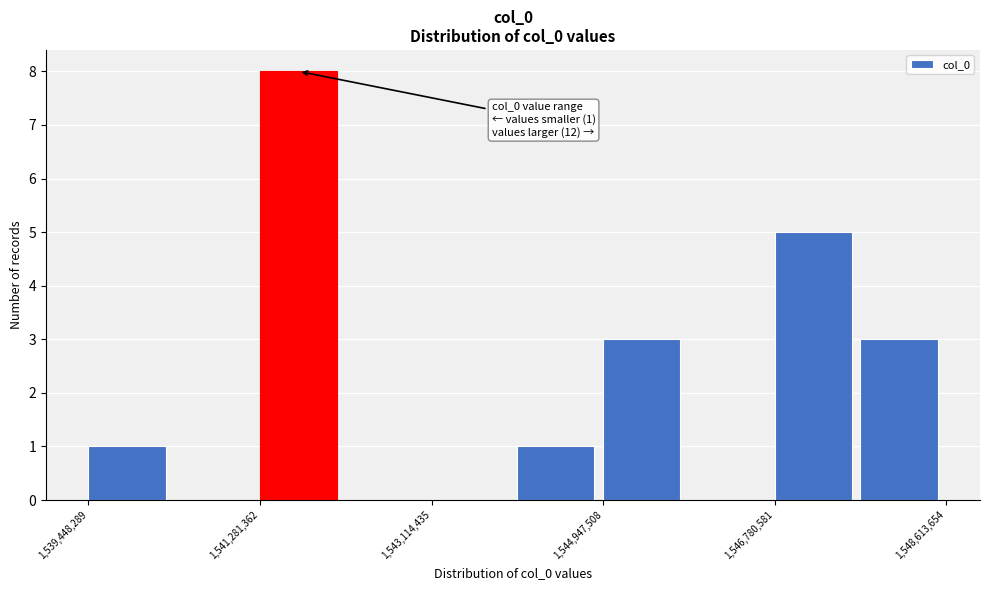

Over which range of the x-axis is the bar tallest?

1541200000 to 1542200000